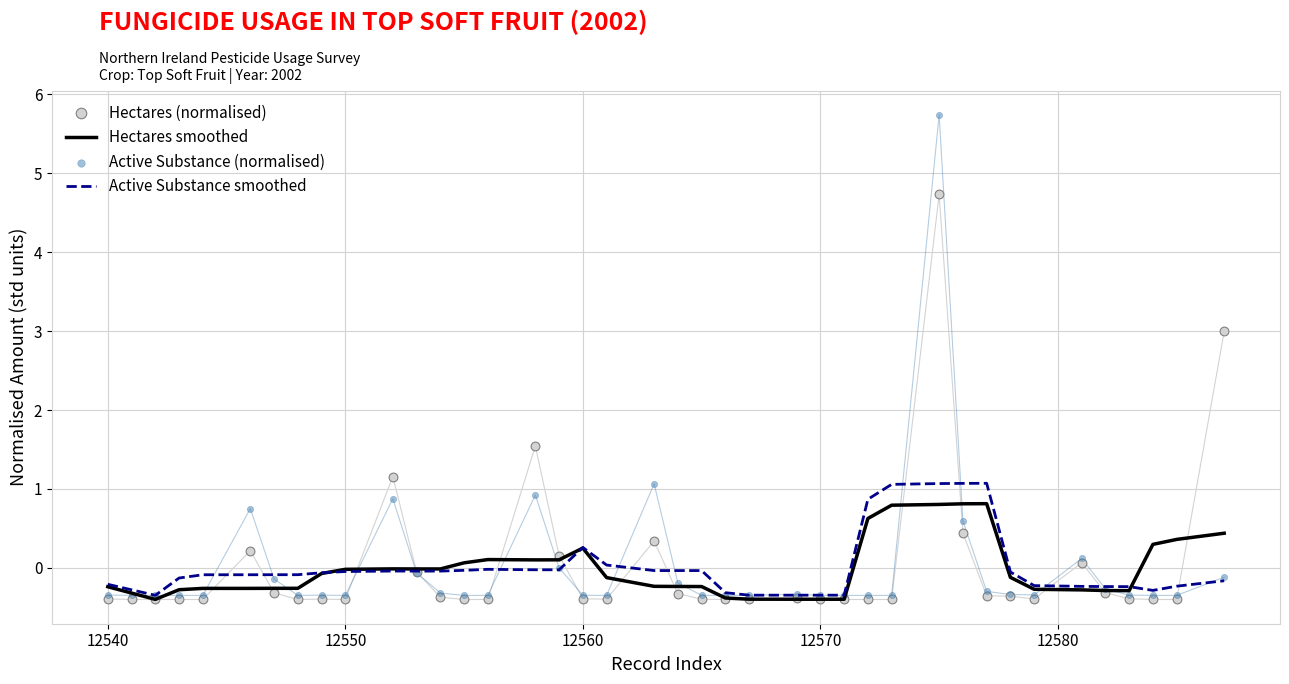

Which series has the widest spread of Y values?

Active Substance (normalised)